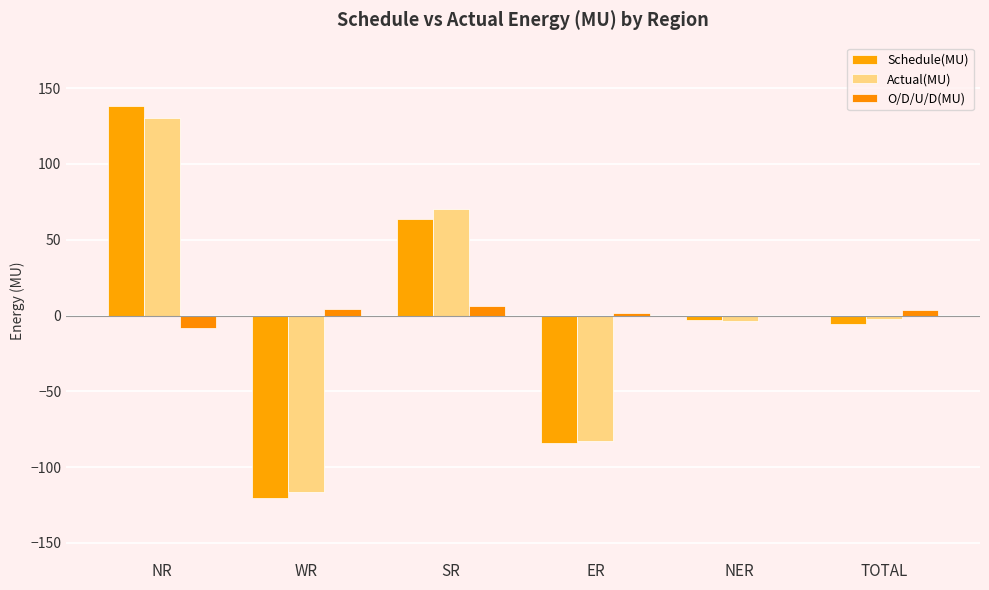

What is the sum of the O/D/U/D(MU) values at ER and NR?

-6.5